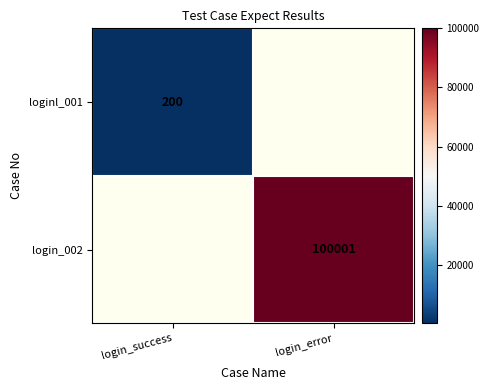

Is it true that login_002 equals 171749.6 at login_error?

False